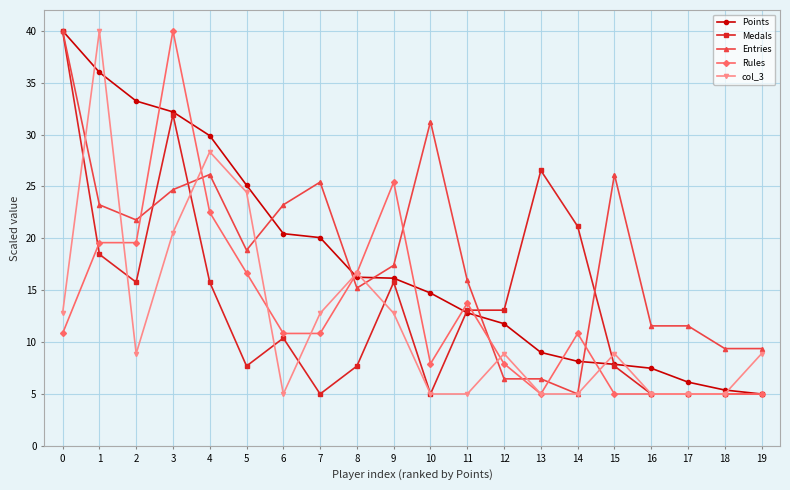

How many lines are shown in the chart?

5